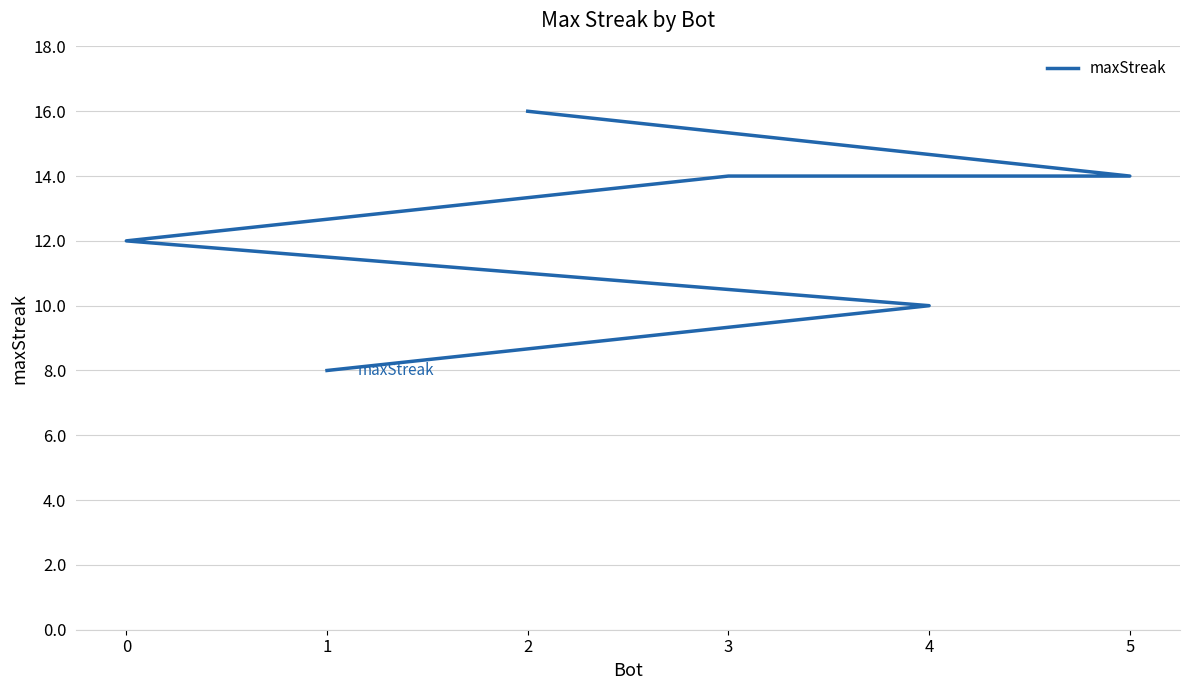

What is the sum of the values at 3 and 0?

26